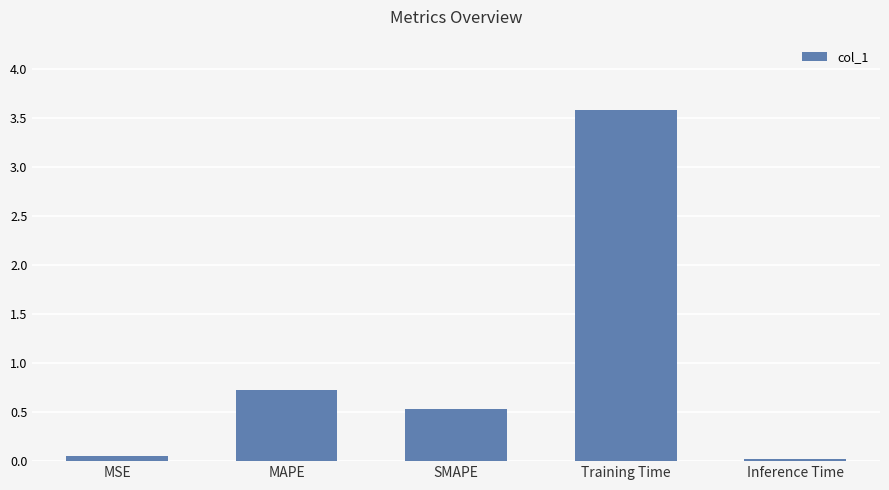

Where is the data nearest to the value 1?

MAPE